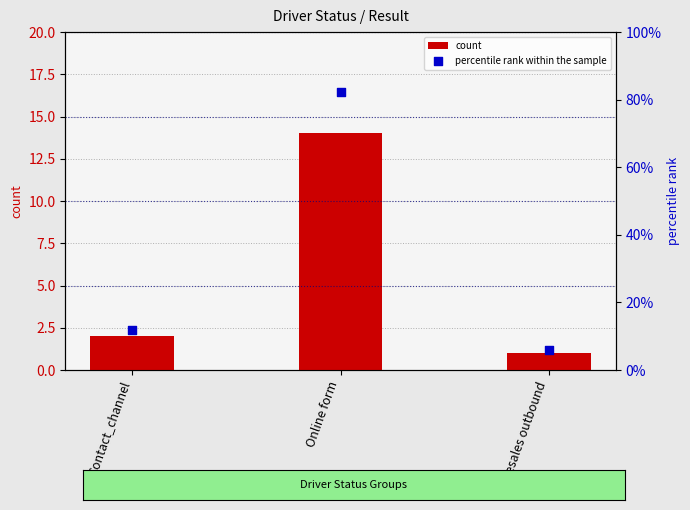

At how many categories does at least one series exceed 77?

1